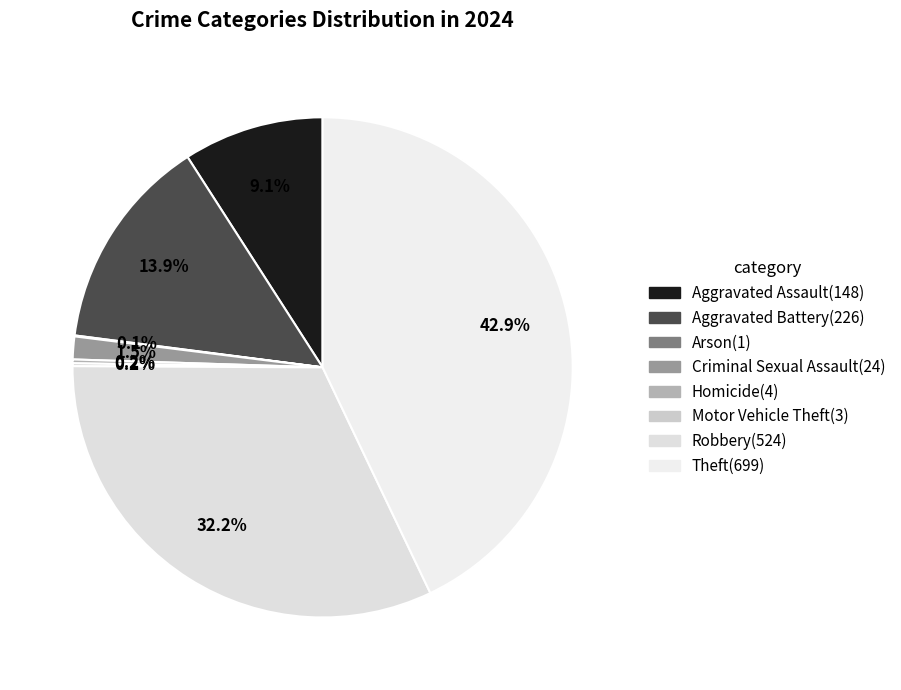

How many slices are in this pie chart?

8